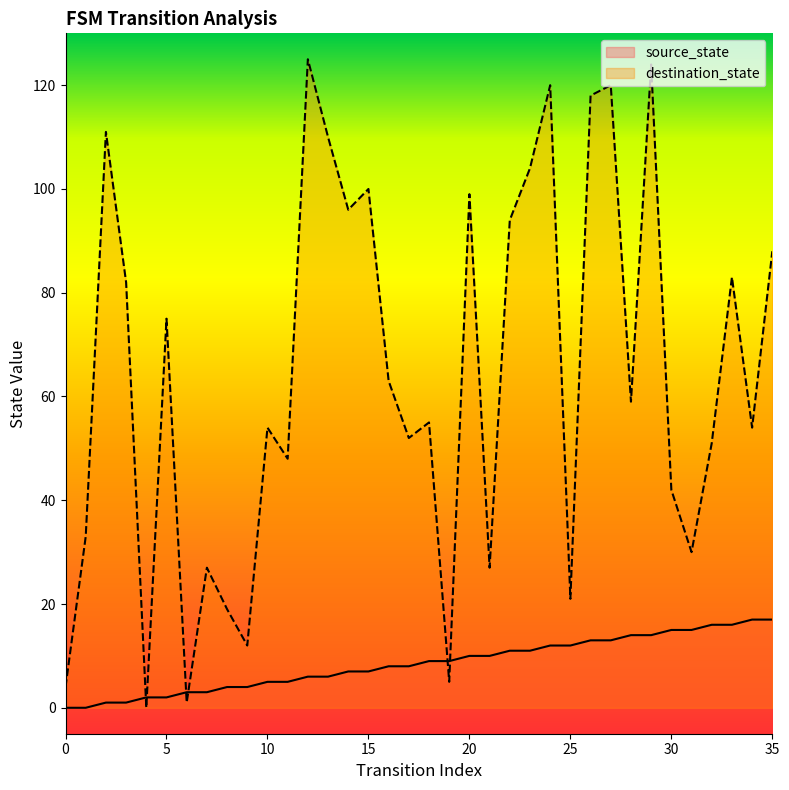

What is the spread (max minus min) of values at 2?

110